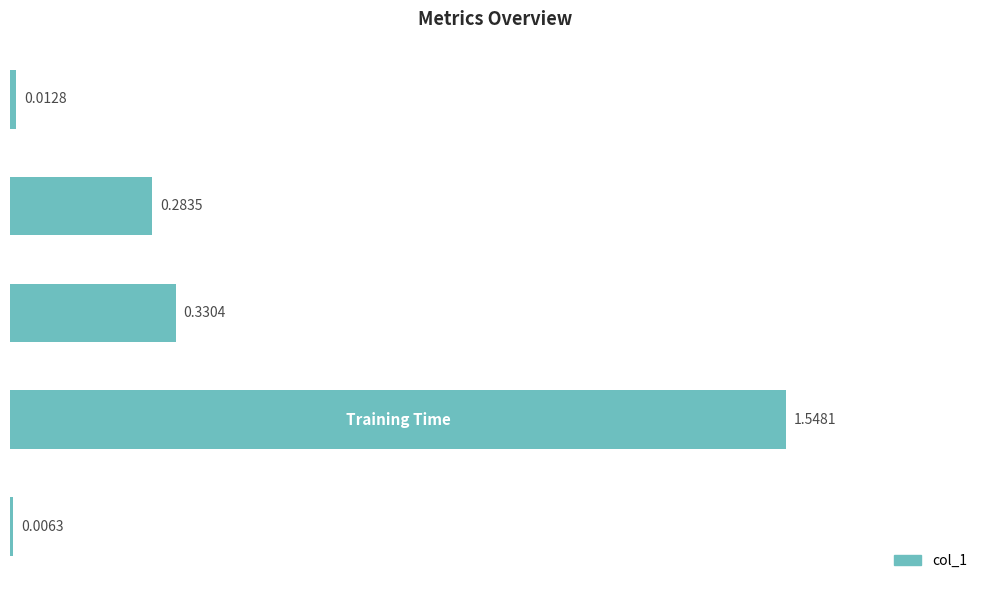

What is the sum of all values?

2.2